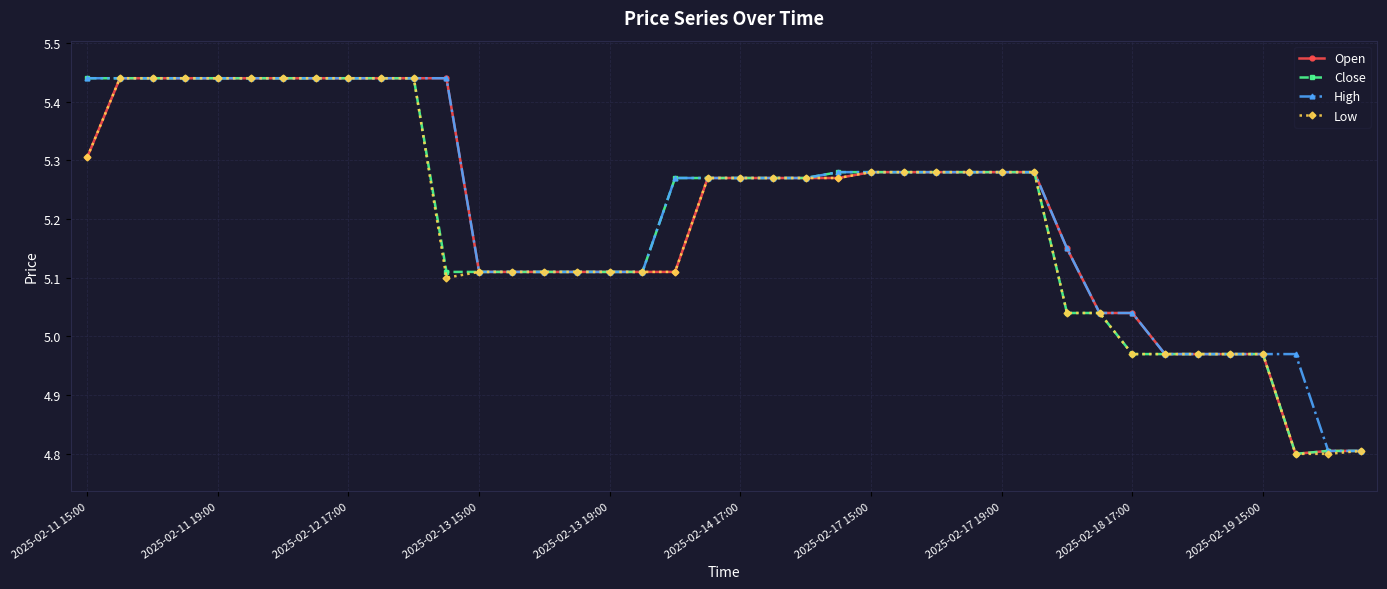

What is the minimum value for Low?

4.8